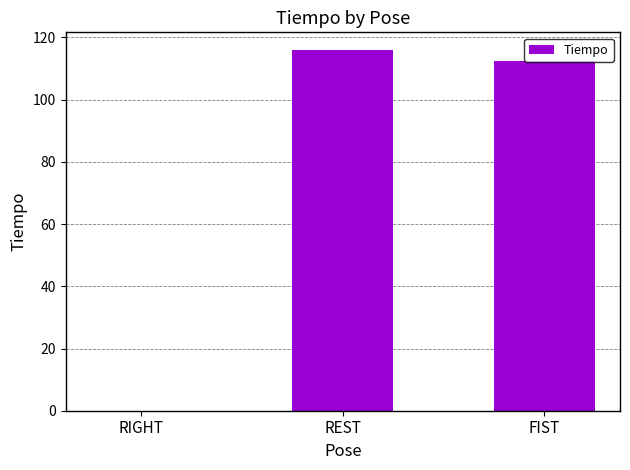

The value at FIST is 159.2. True or false?

False